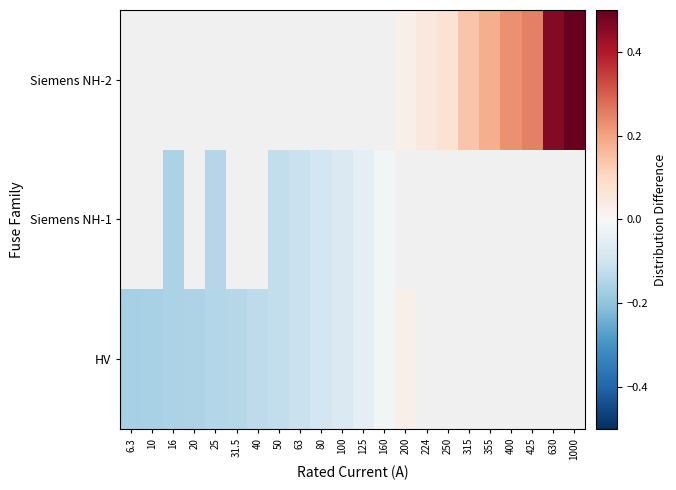

The Siemens NH-2 series shows 0.1 at 224. True or false?

False